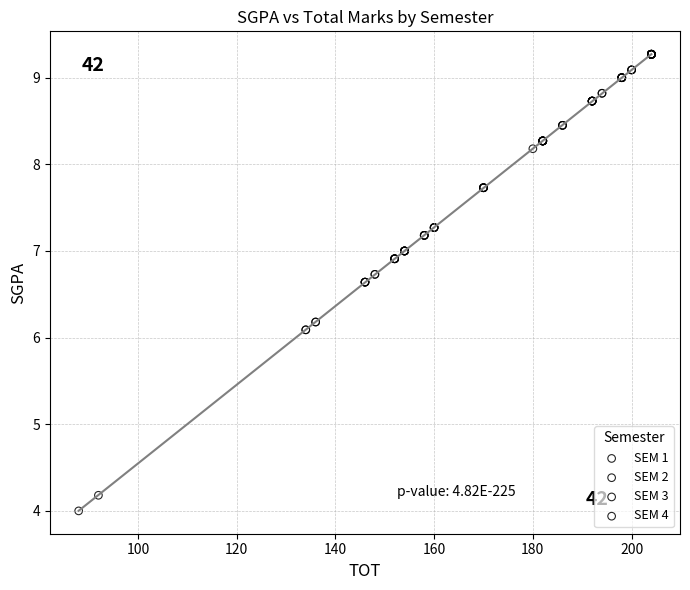

What are all the series names shown in the legend?

SEM 1, SEM 2, SEM 3, SEM 4